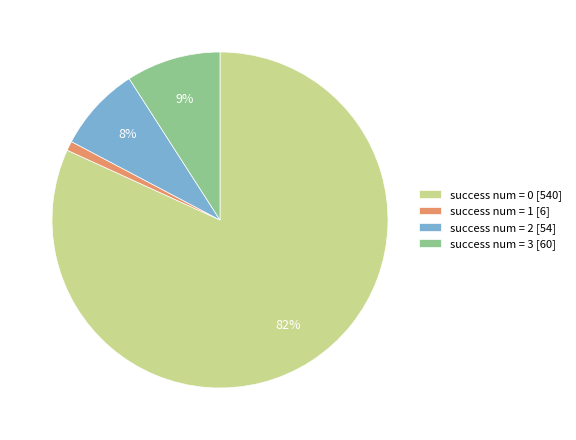

To the nearest percent, what portion does success num = 3 [60] represent?

9%